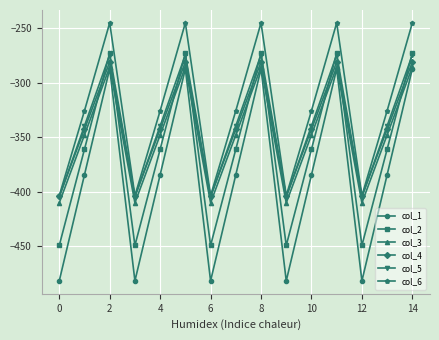

How many interior local peaks does the col_3 series have?

4